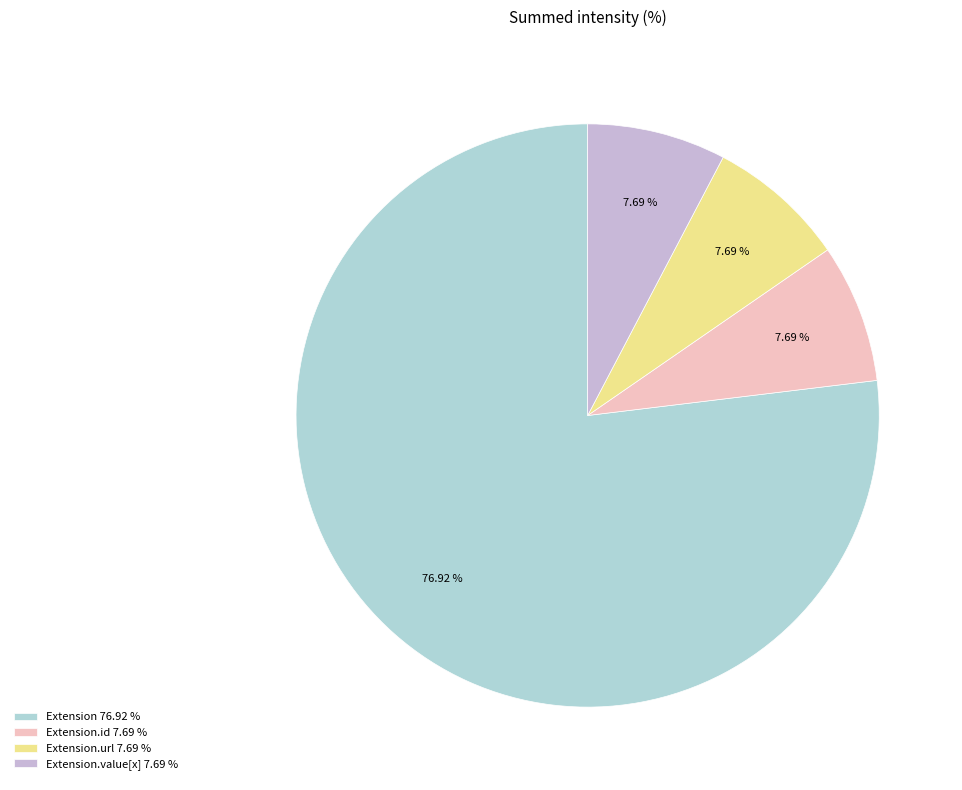

How many segments does this pie chart have?

4